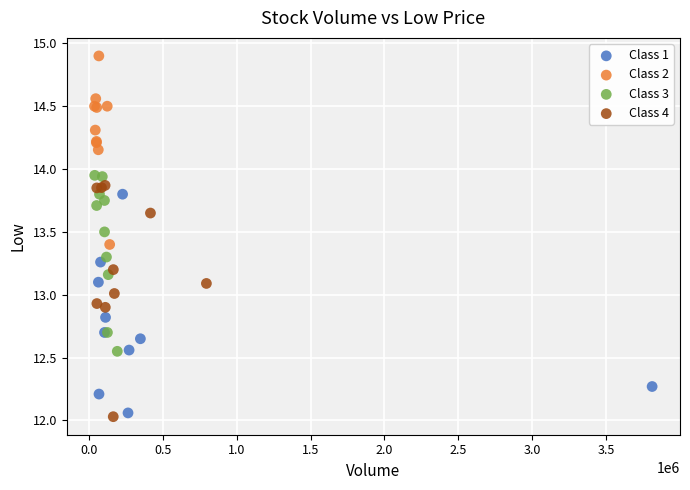

Which series has the largest Y range (max minus min)?

Class 4